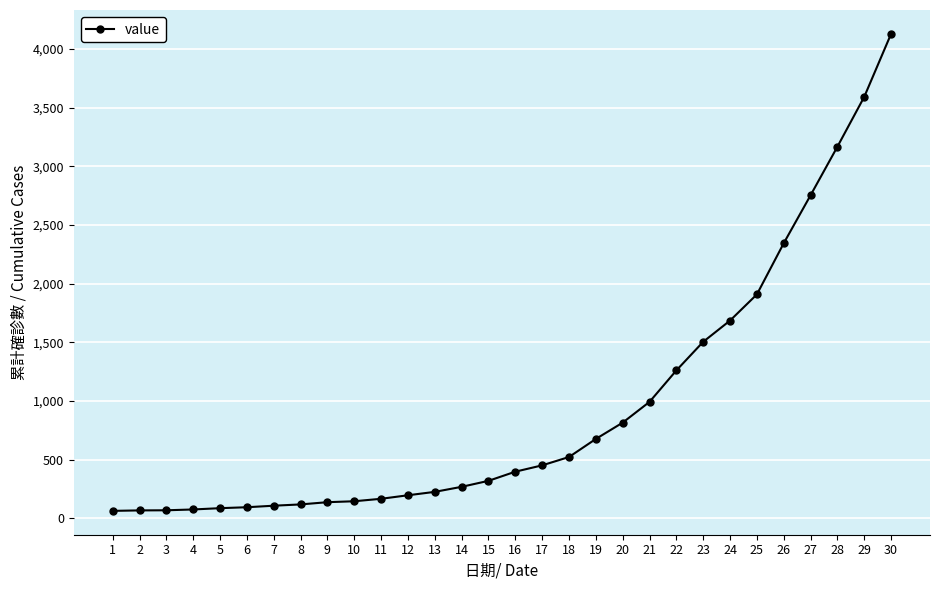

True or false: the data shows 1797 at 28.

False